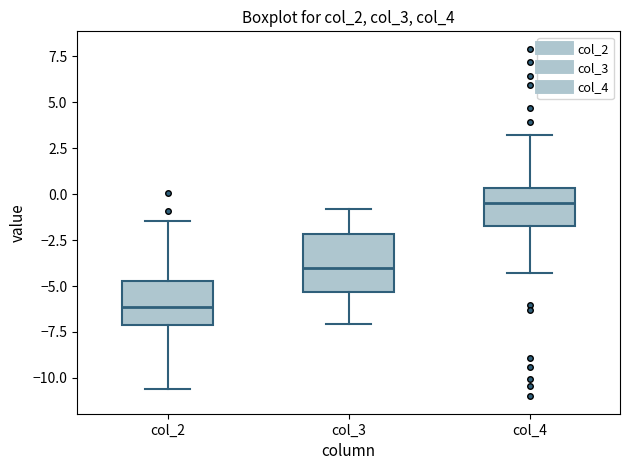

Comparing the boxes themselves (not the whiskers), which one is the tallest?

col_3